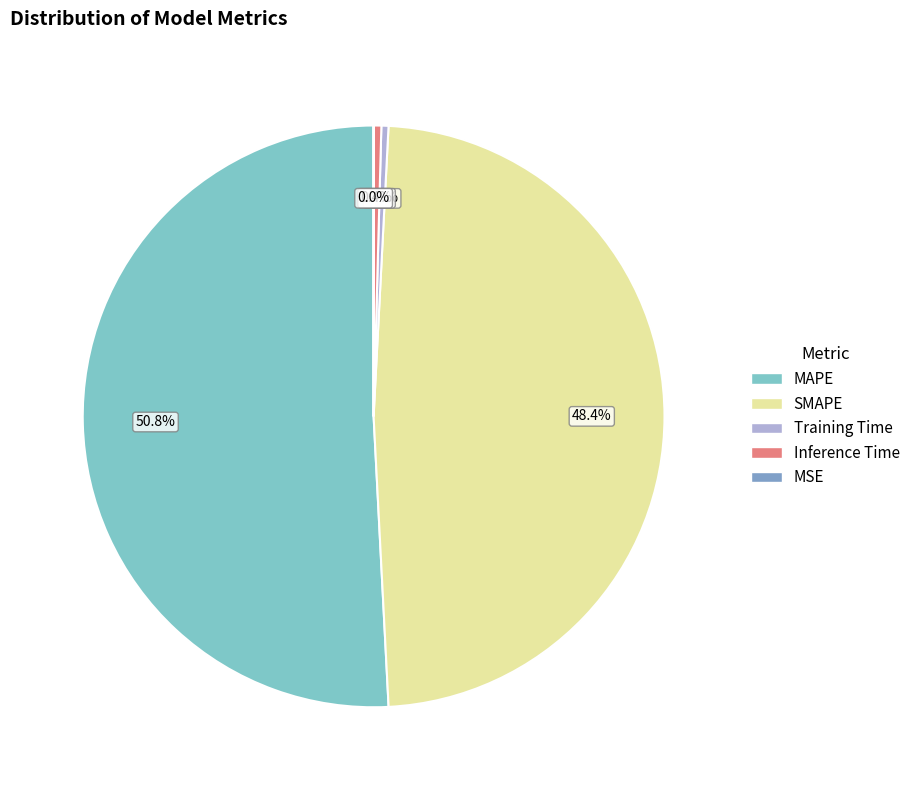

What percentage is NOT represented by Training Time?

99.6%